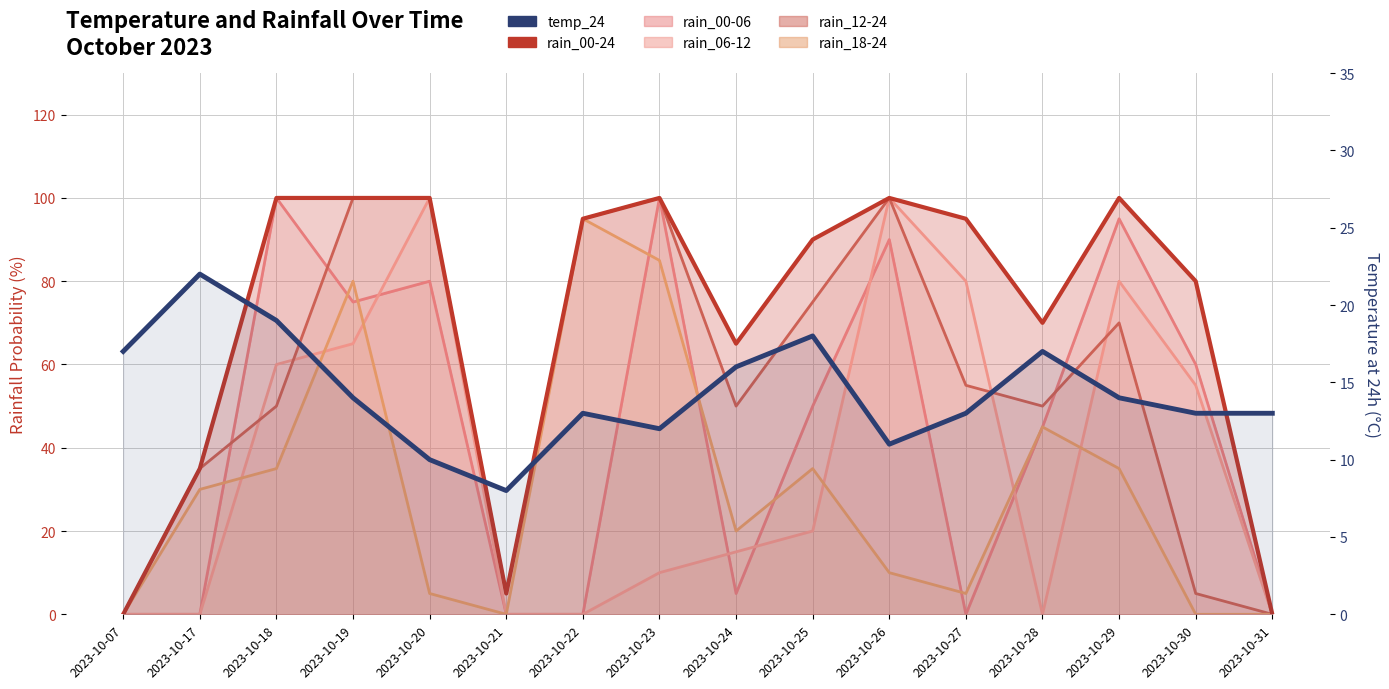

What is the difference between the rain_00-06 values at 2023-10-28 and 2023-10-27?

45